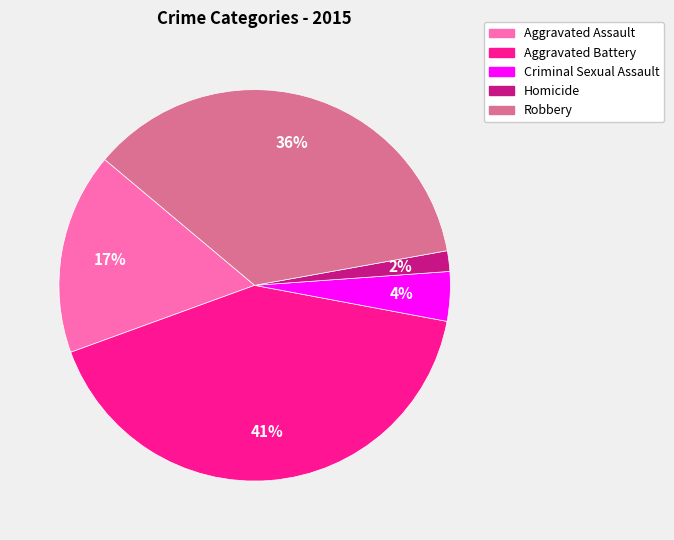

To the nearest percent, what is the combined percentage of Aggravated Battery and Homicide?

43%